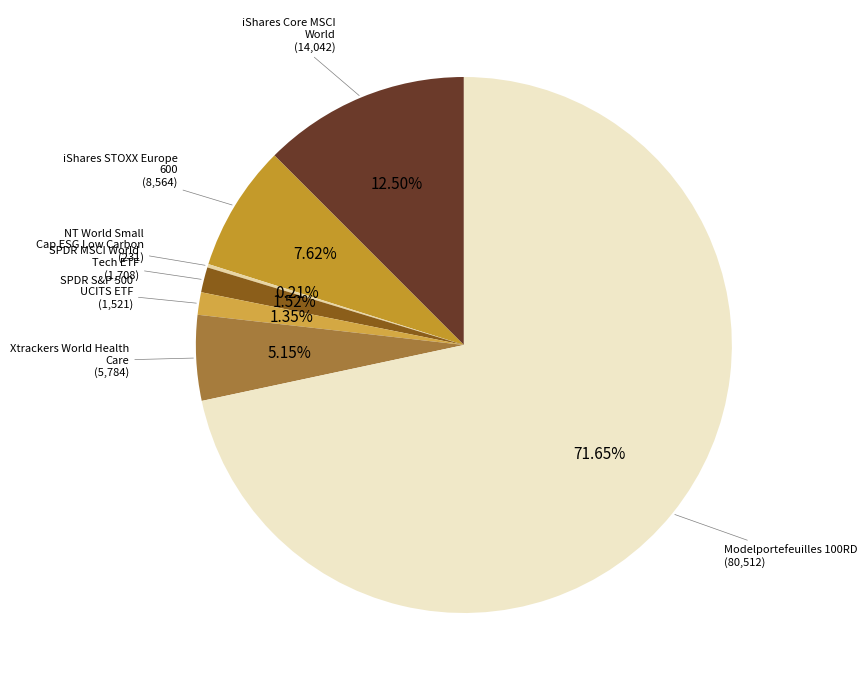

Count the number of slices in the pie.

7